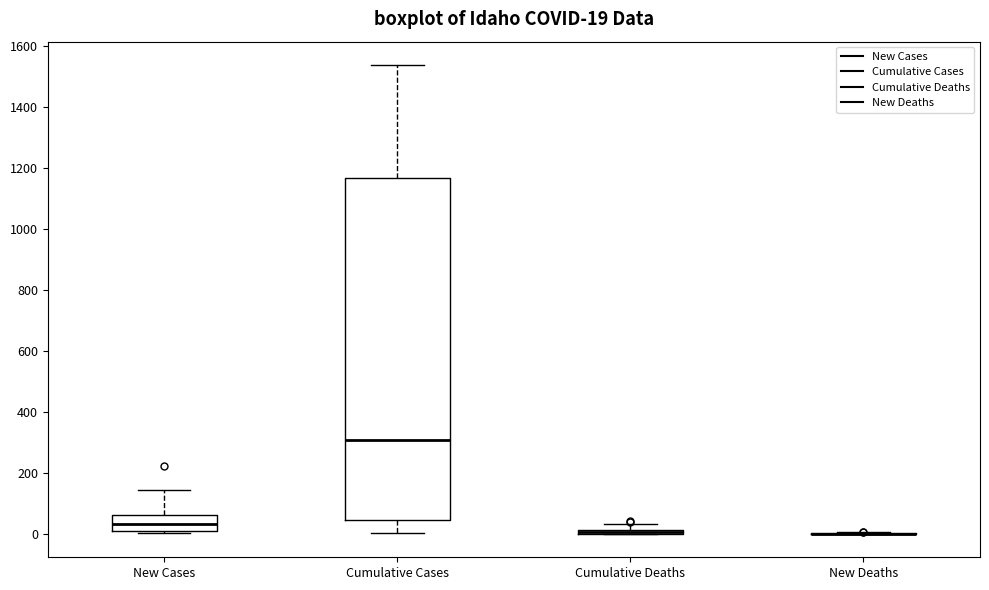

Comparing the boxes themselves (not the whiskers), which one is the tallest?

Cumulative Cases